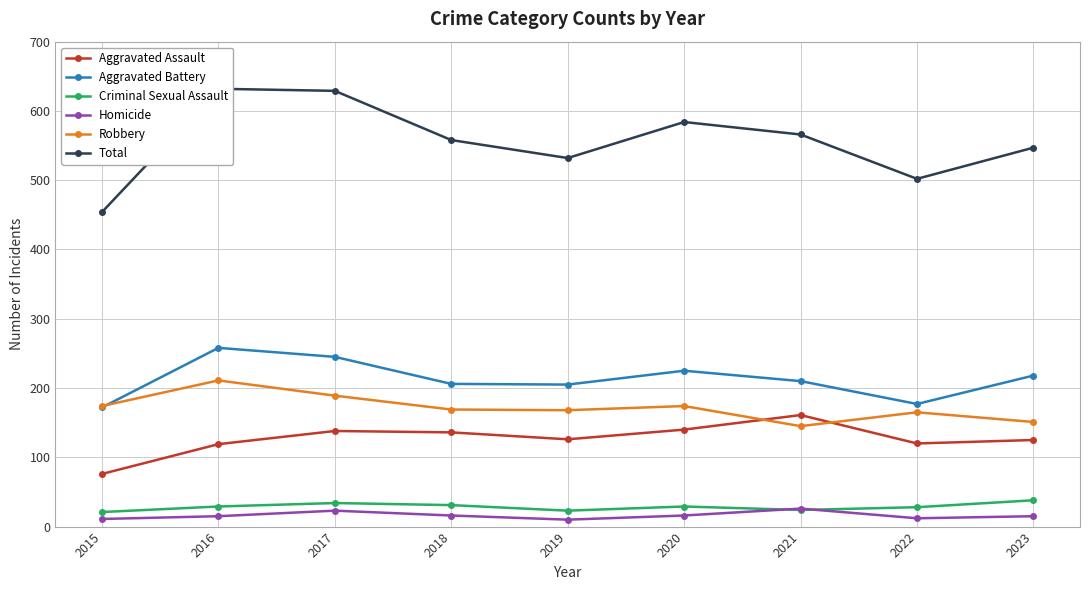

Is this an area chart (filled region under the line)?

No